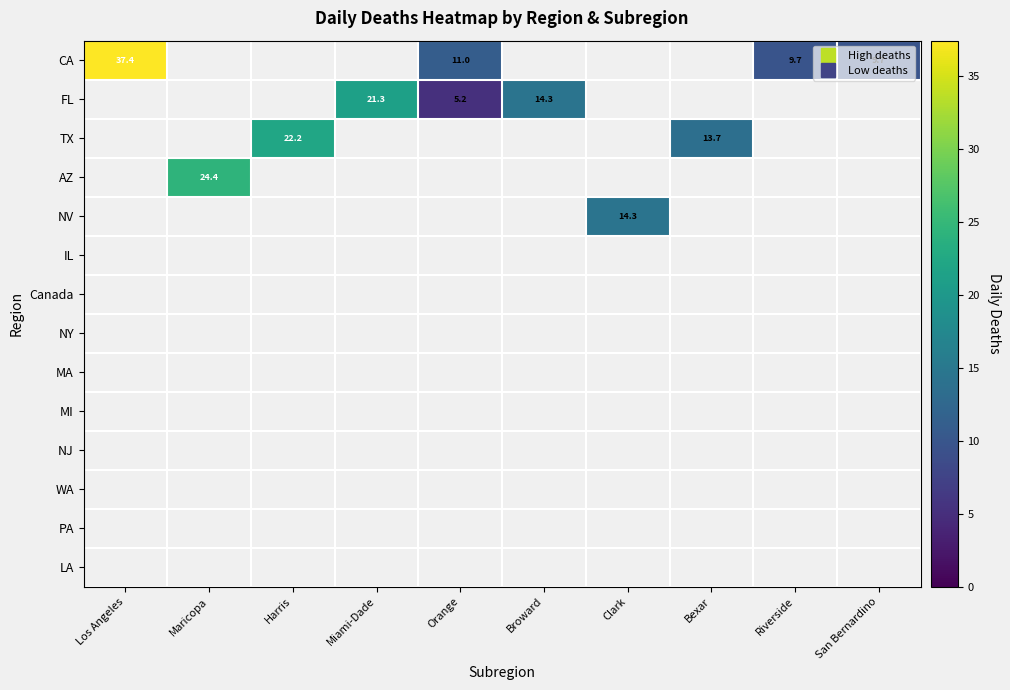

What is the total value across all series at Orange?

16.2